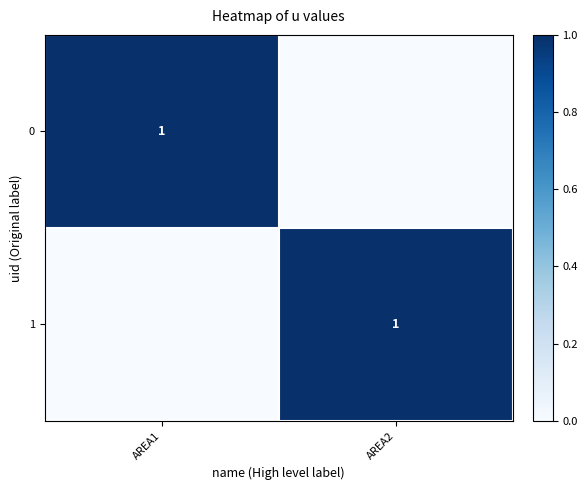

The 1 series shows 1 at AREA2. True or false?

True